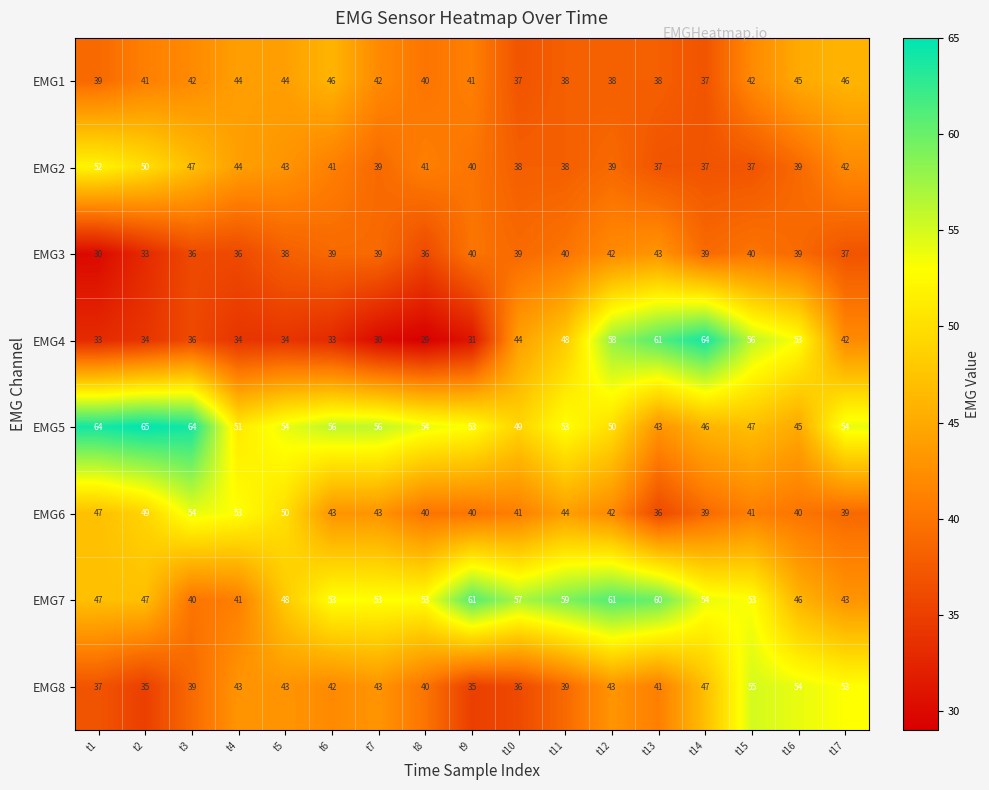

Is it true that EMG7 equals 53 at t7?

True